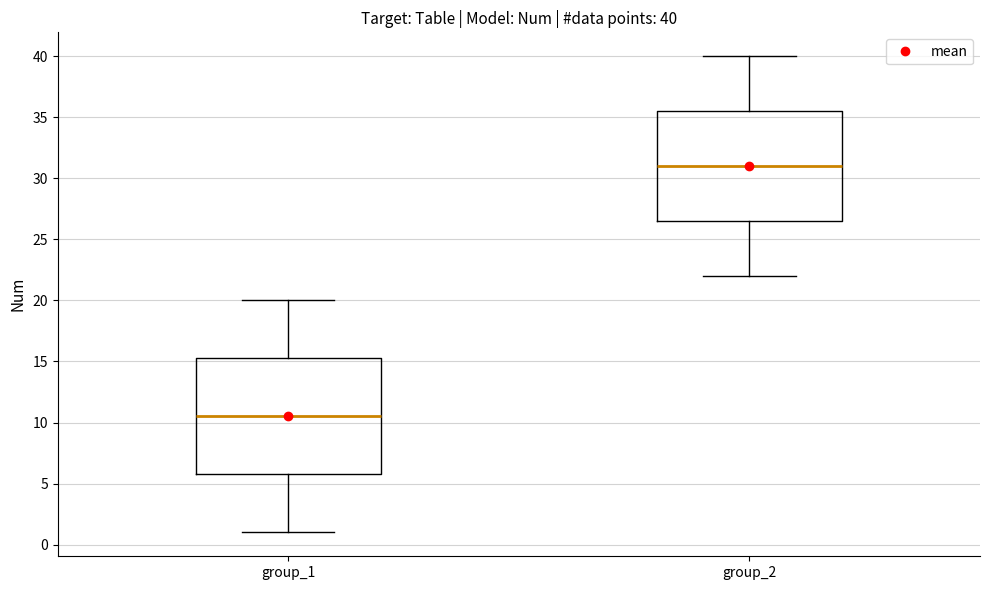

Which box is the tallest, from its lower edge to its upper edge?

group_1